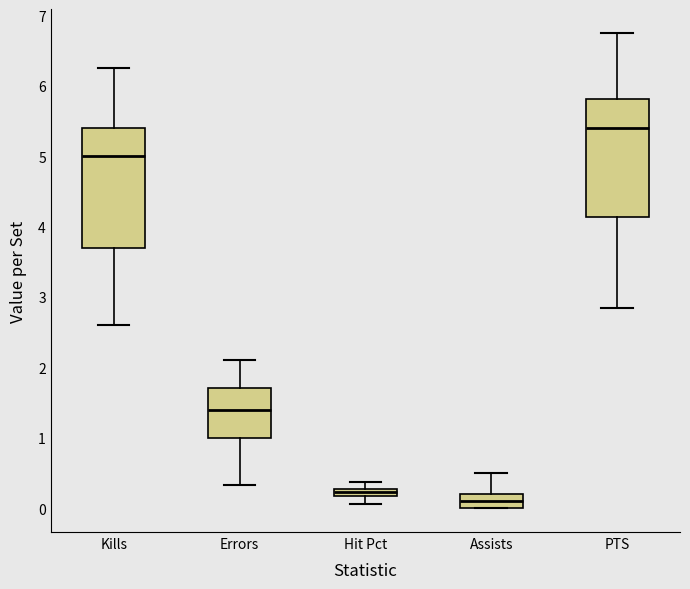

Which box's median line is the lowest?

Assists